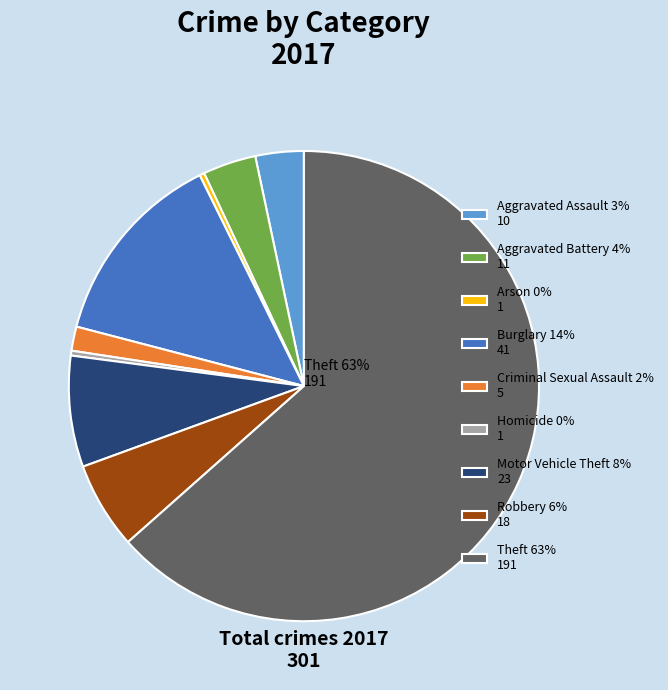

Does any single category account for the majority?

Yes